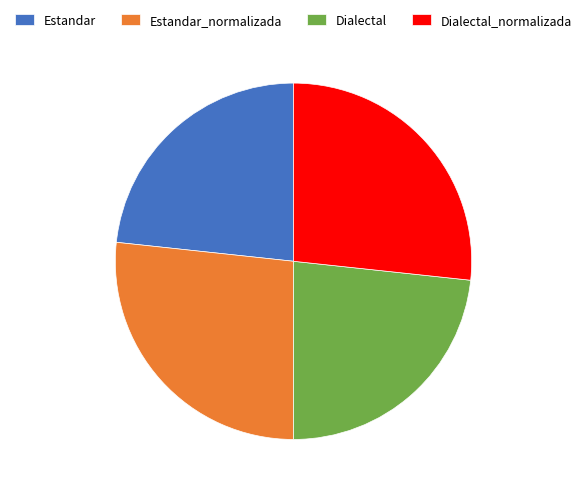

Does Estandar_normalizada account for over 50% of the chart?

No